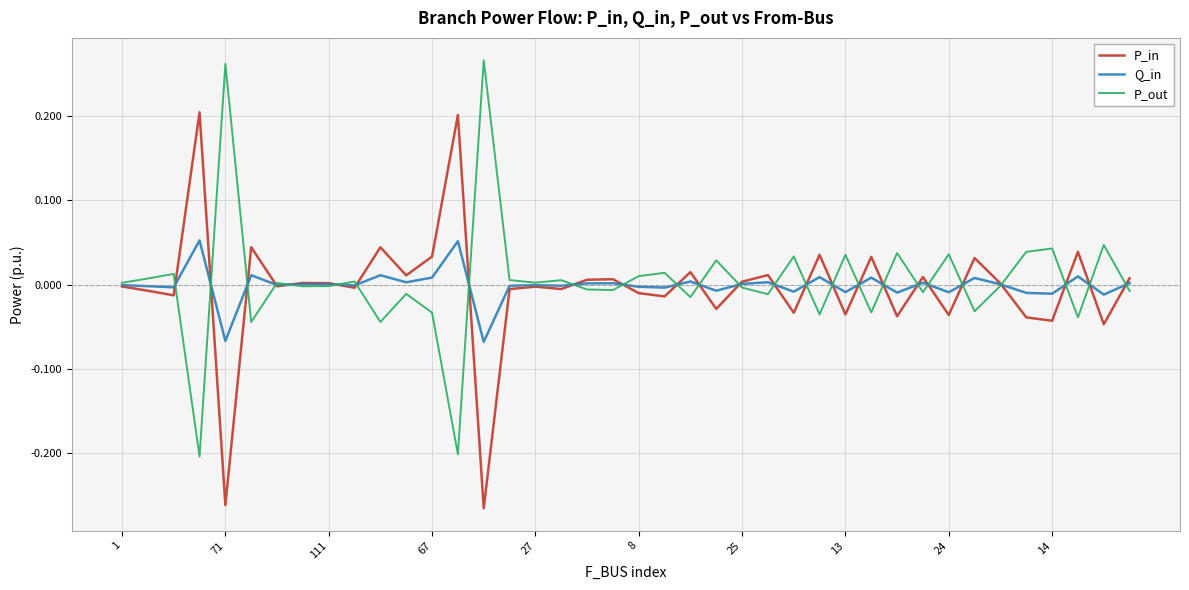

Where is P_out nearest to the value 0?

34